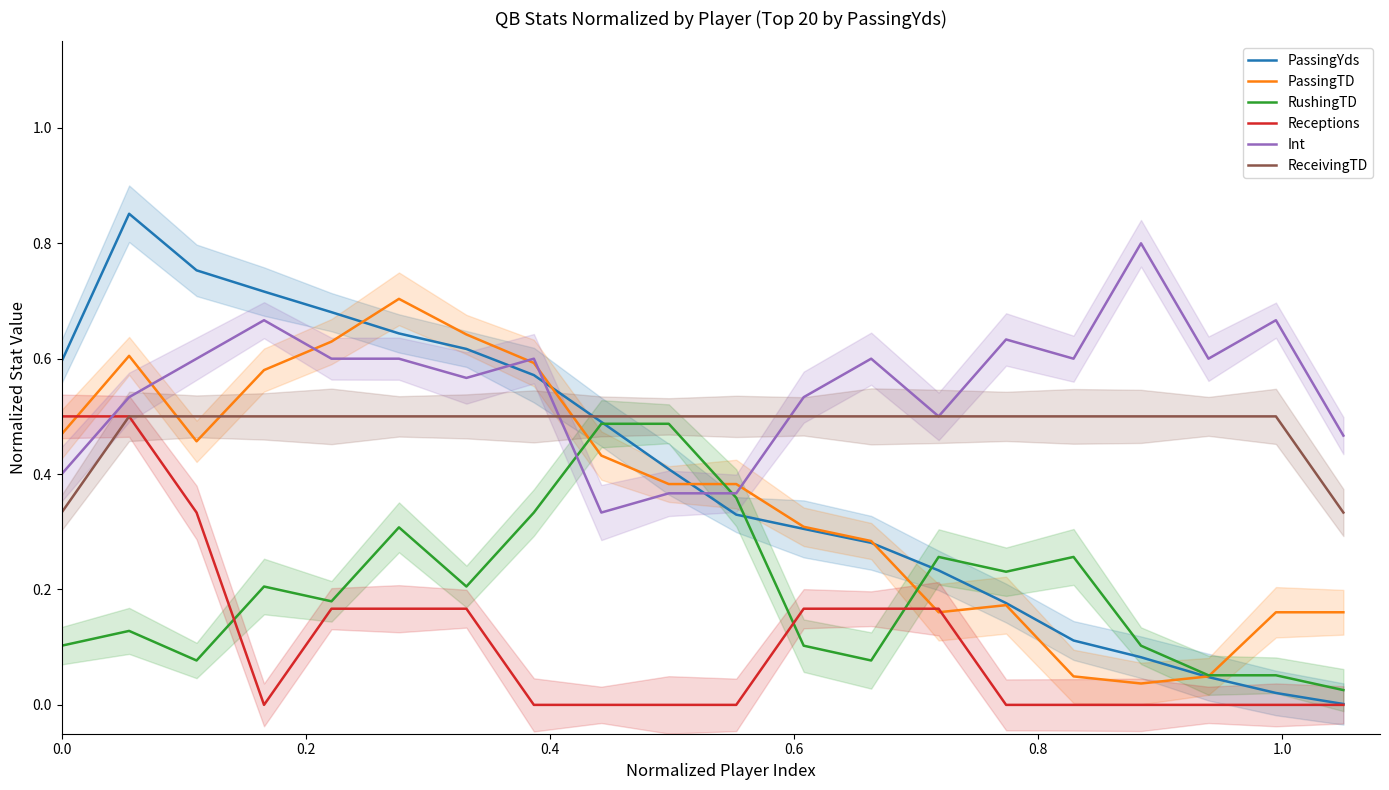

Count the number of categories in the chart.

20